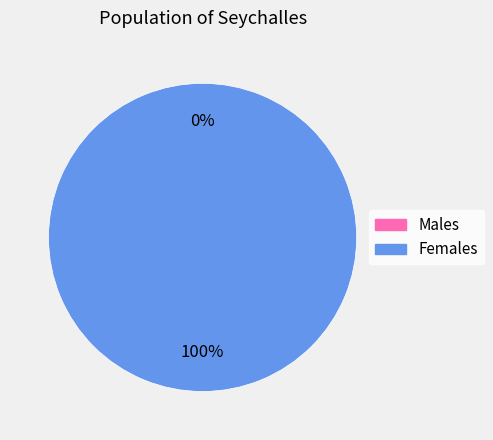

How many segments does this pie chart have?

2